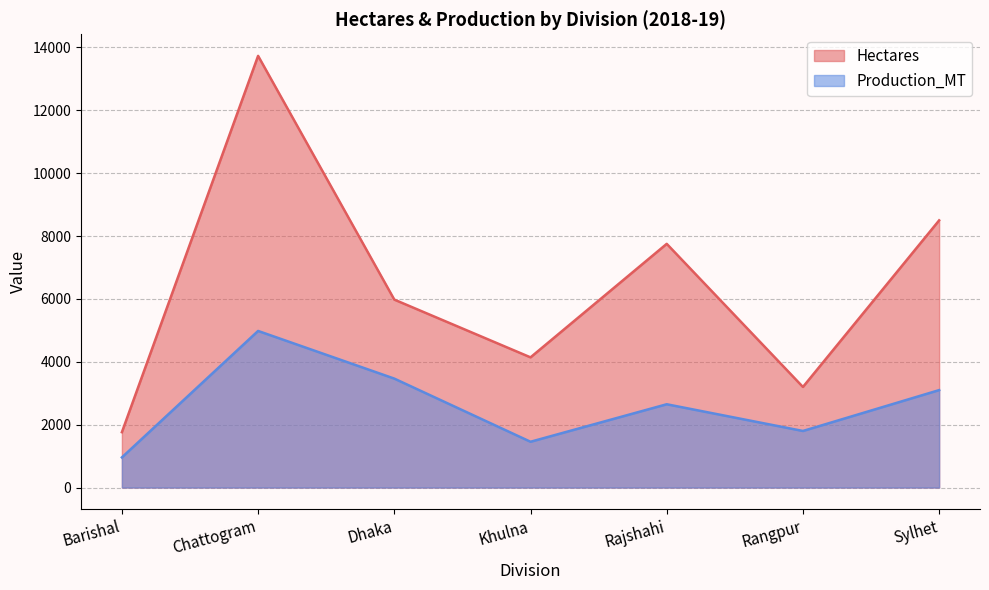

At how many categories does at least one series exceed 2192?

6